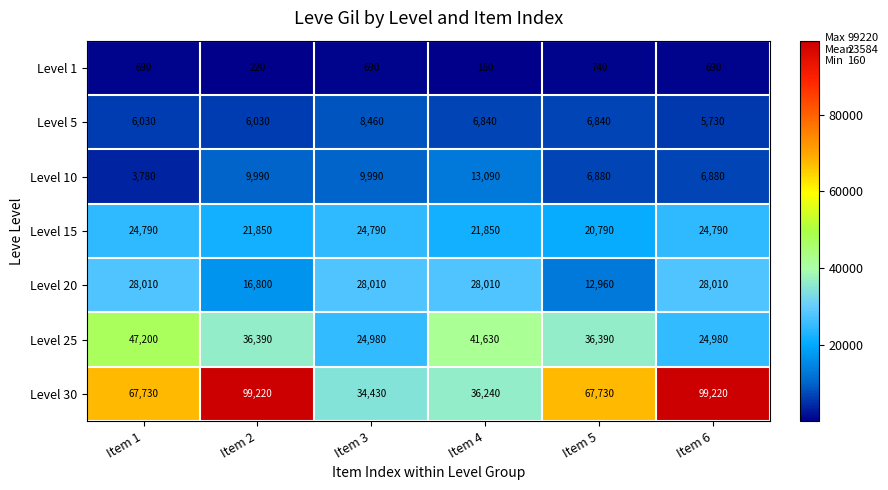

Read the Level 20 value at Item 4, to the nearest 10.

28010